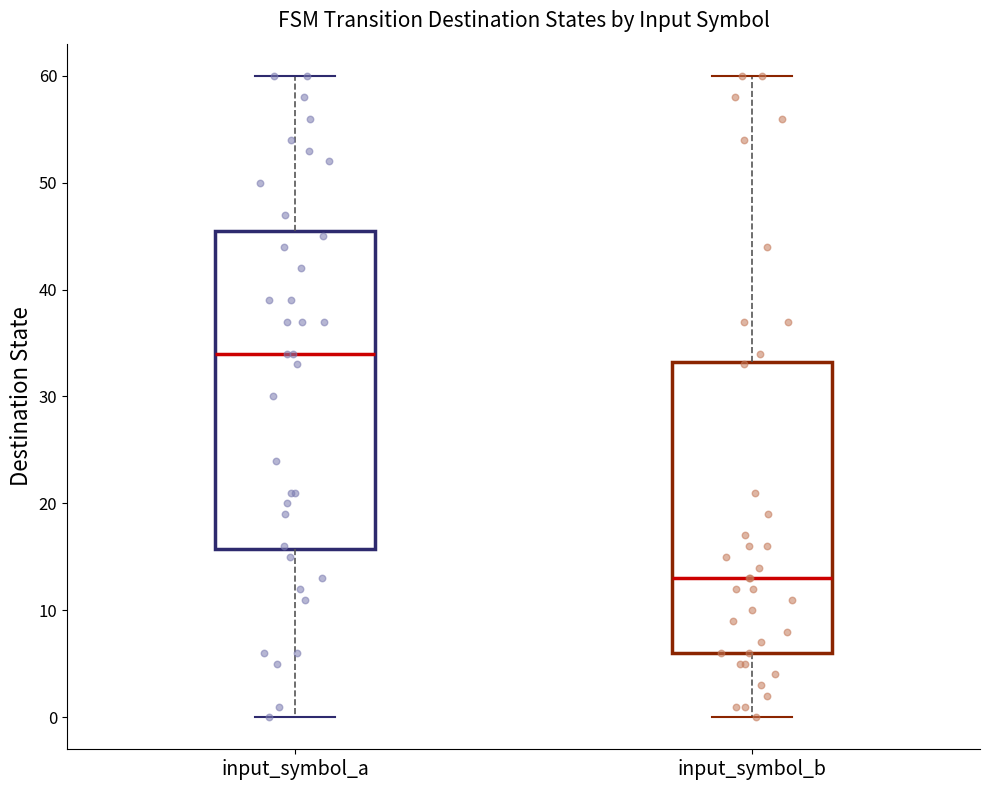

Which box is the tallest, from its lower edge to its upper edge?

input_symbol_a